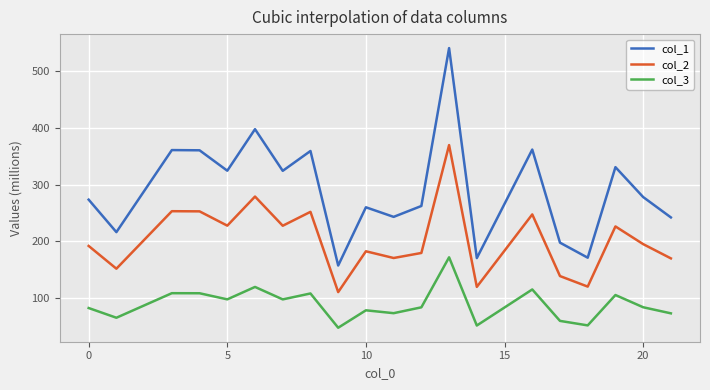

Which series has the largest range (max minus min)?

col_1